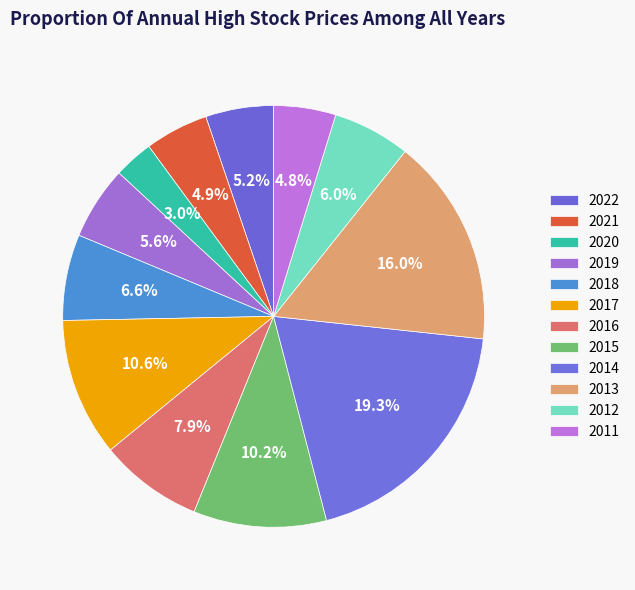

To the nearest percent, what is the combined percentage of 2021 and 2011?

10%